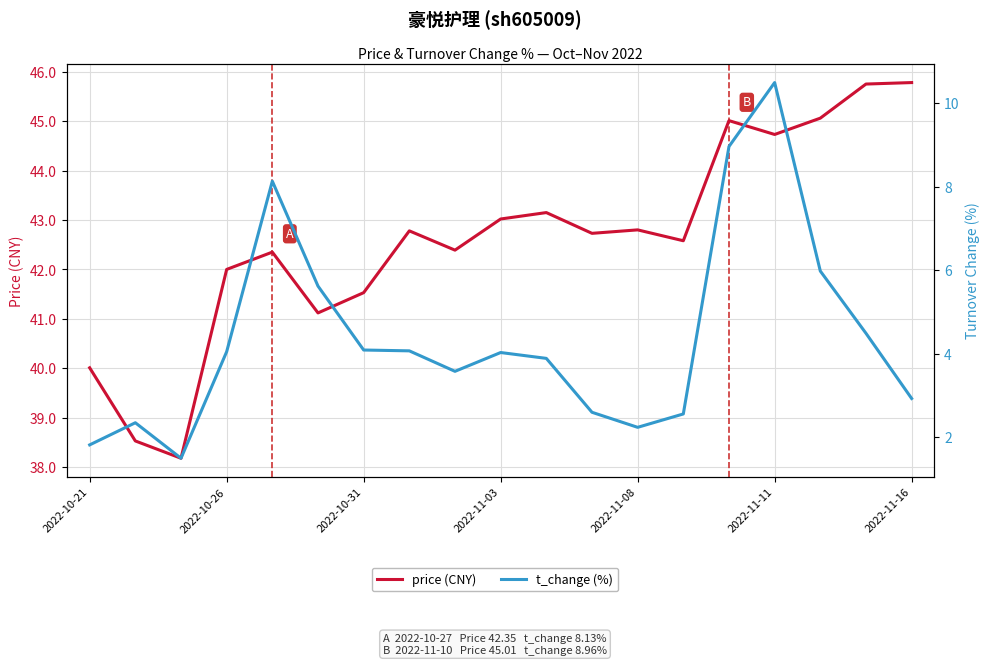

At which category is the sum across all series the highest?

2022-11-11